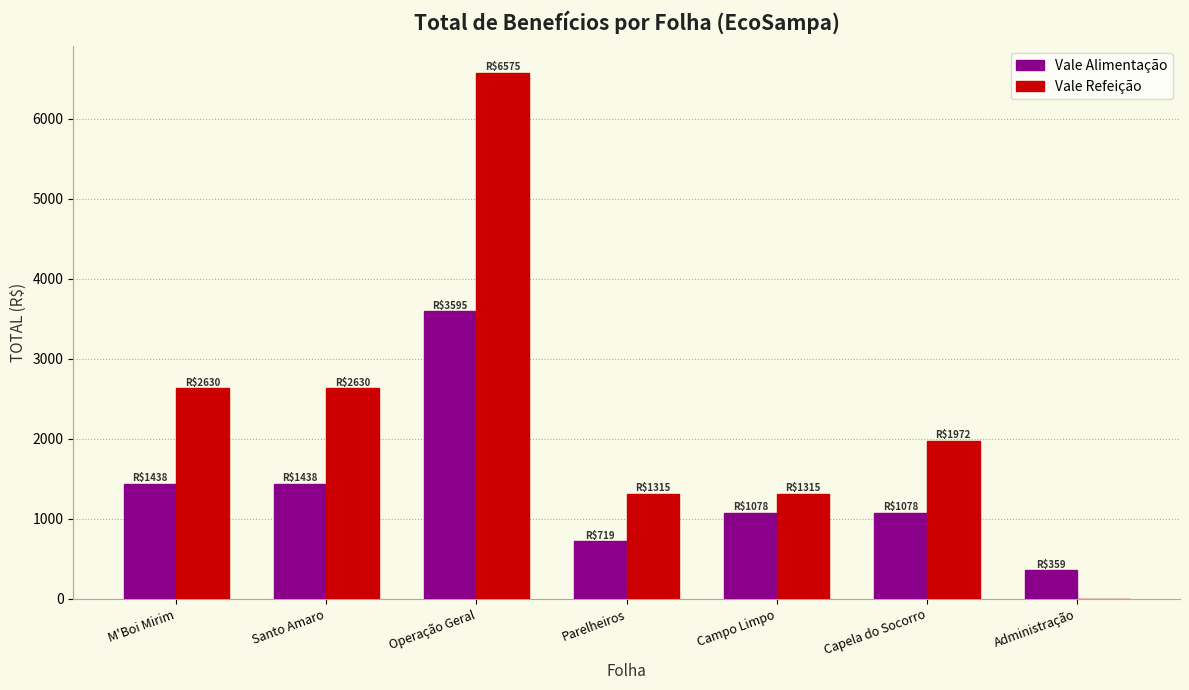

The value of Vale Alimentação at M'Boi Mirim is 1437.8. True or false?

True